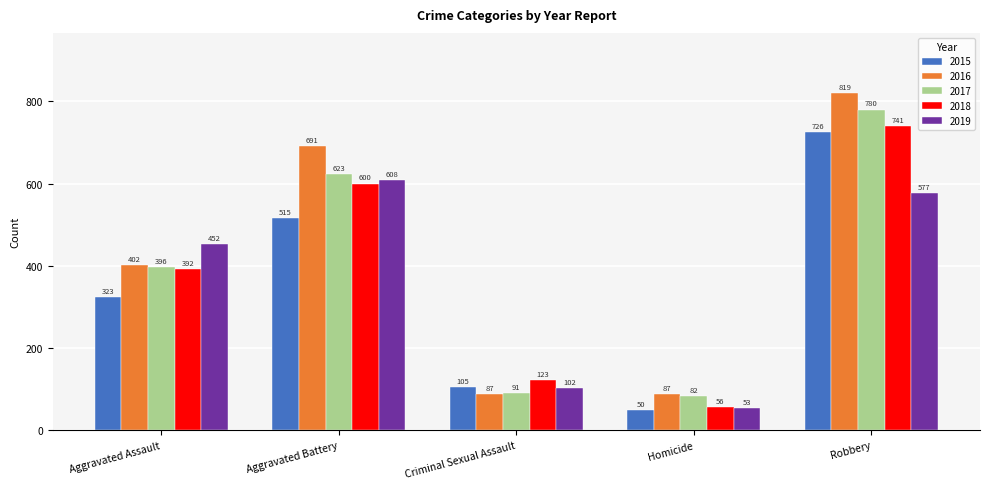

What is the difference between the 2016 values at Robbery and Criminal Sexual Assault?

732